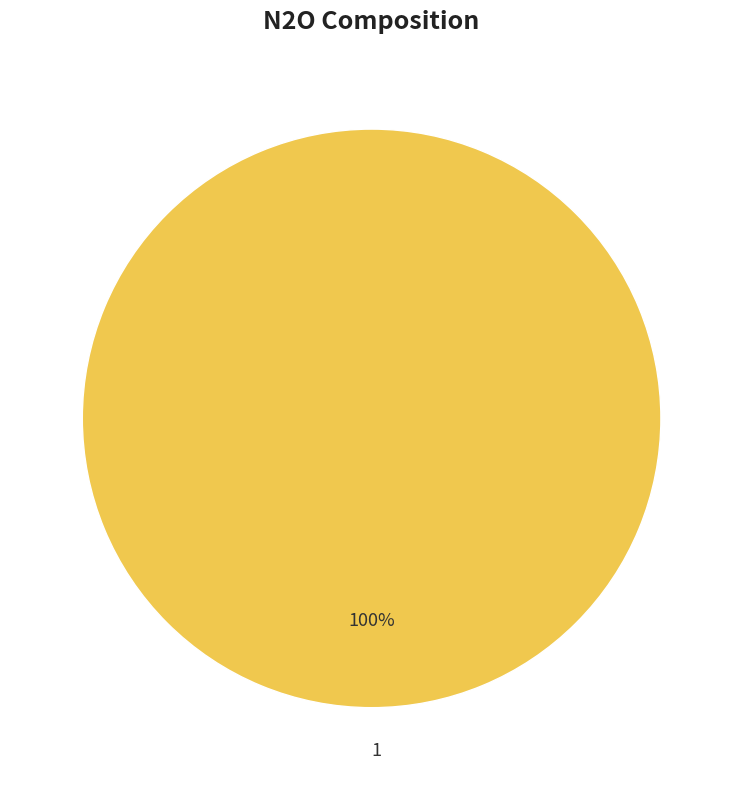

How many segments does this pie chart have?

1